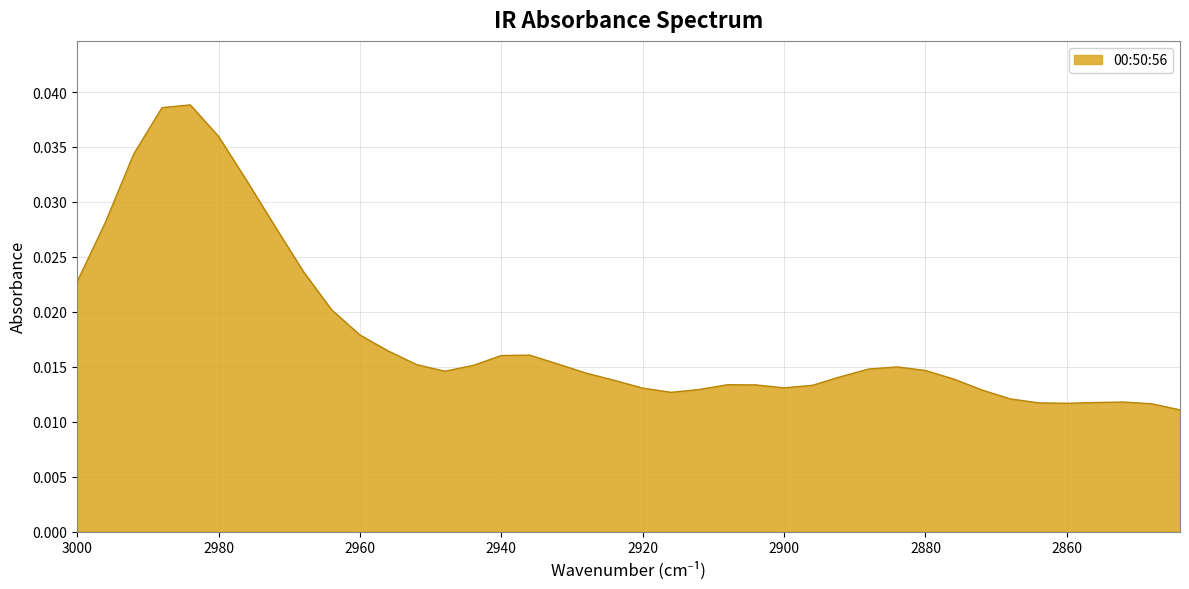

How many points are lower than both their immediate neighbors (excluding endpoints)?

4